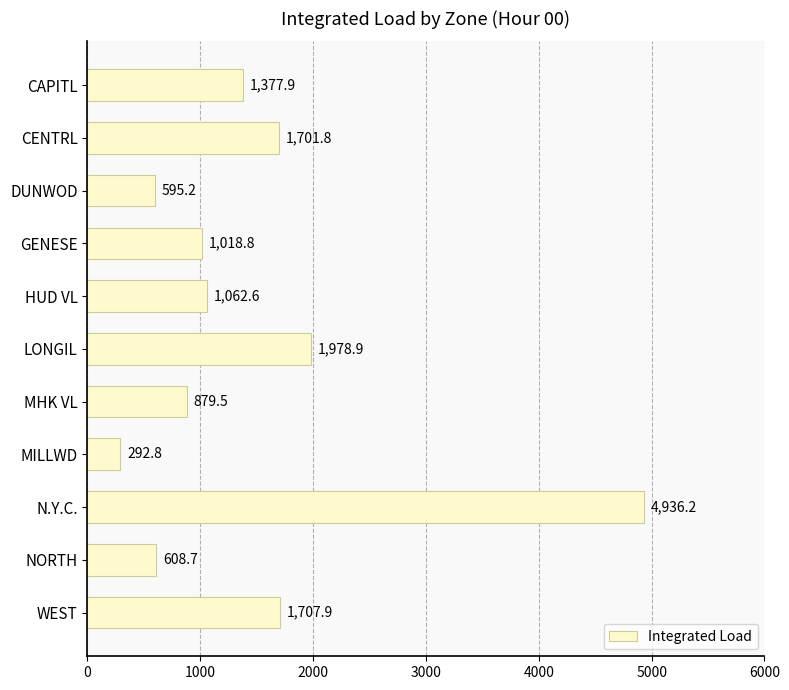

What is the change in value from GENESE to HUD VL?

+43.8